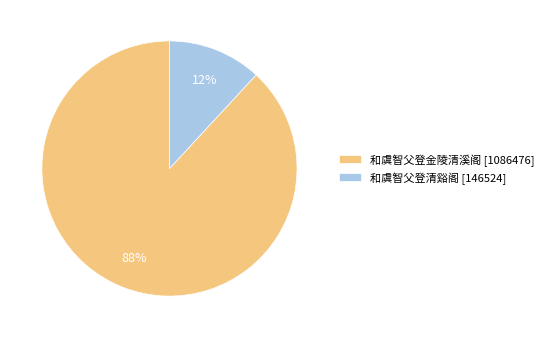

How many segments does this pie chart have?

2